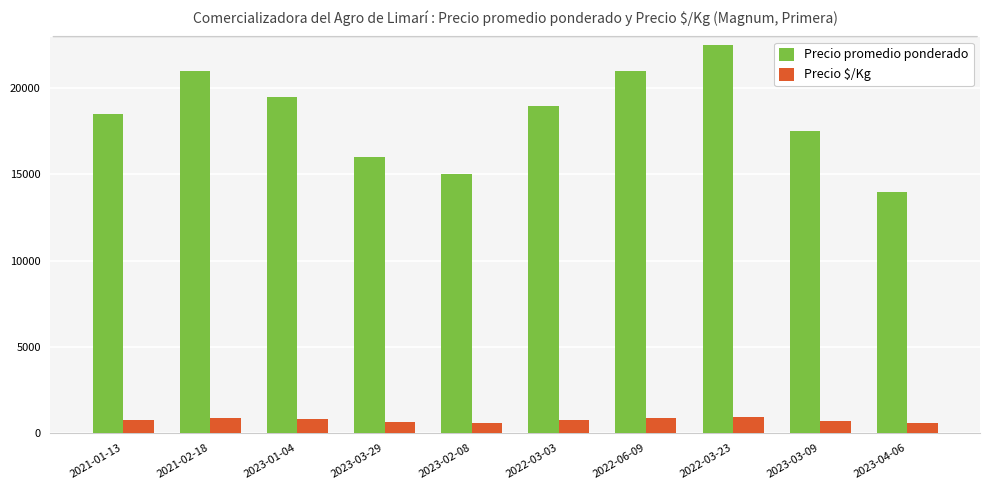

Which series has the widest spread of values?

Precio promedio ponderado